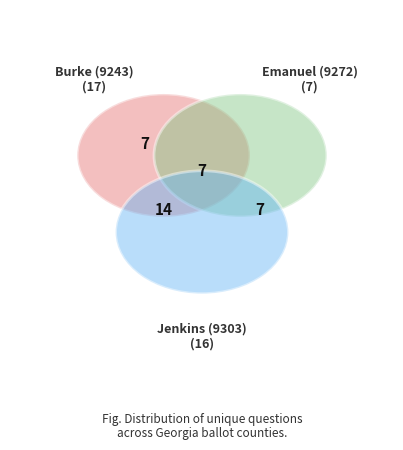

Which category has the biggest portion of the pie?

Burke (9243)